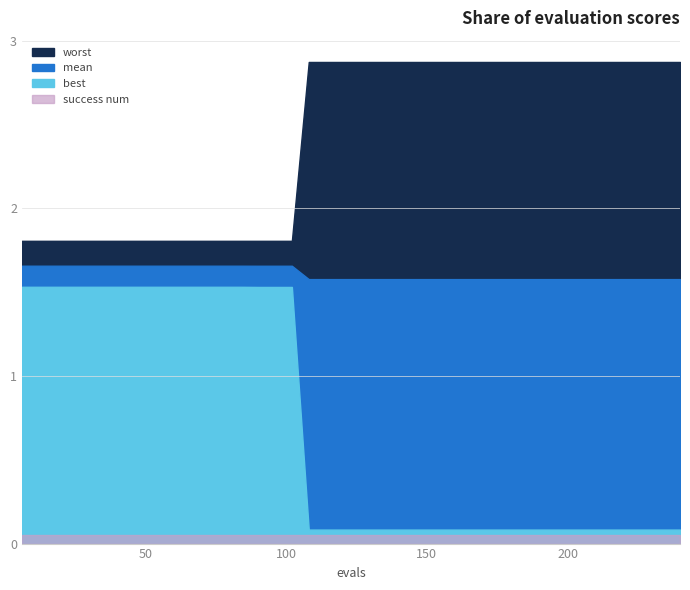

What is the sum of the best values at 0 and 31?

1.6